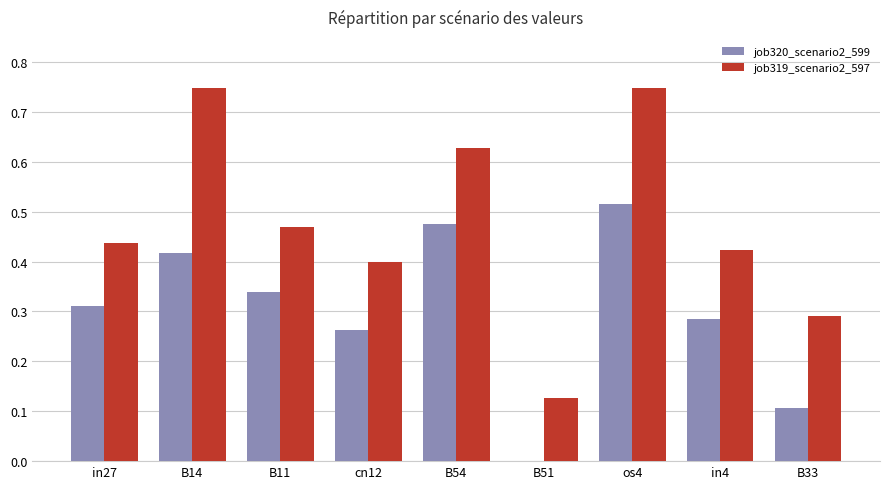

What is the sum of the job319_scenario2_597 values at B14 and in4?

1.2